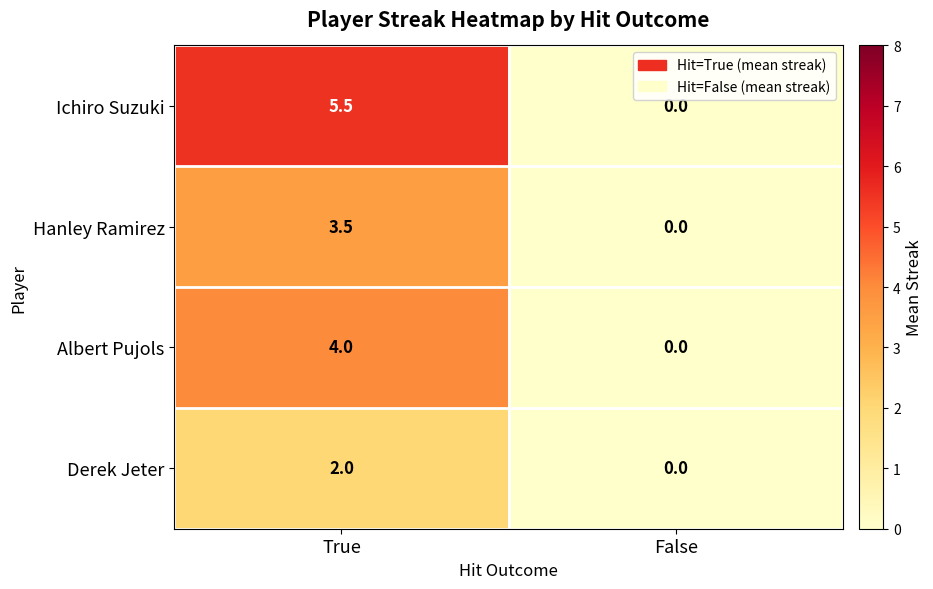

What is the sum of the Derek Jeter values at True and False?

2.0